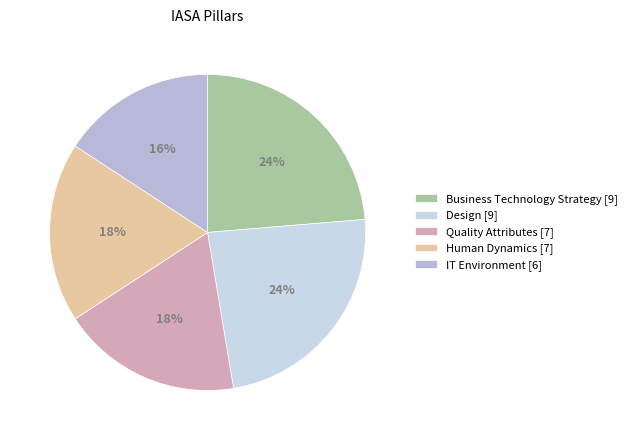

True or false: Human Dynamics accounts for 26% of the total.

False